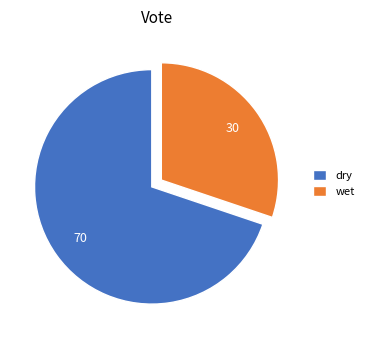

What is the ratio of the value at wet to the value at dry?

0.4